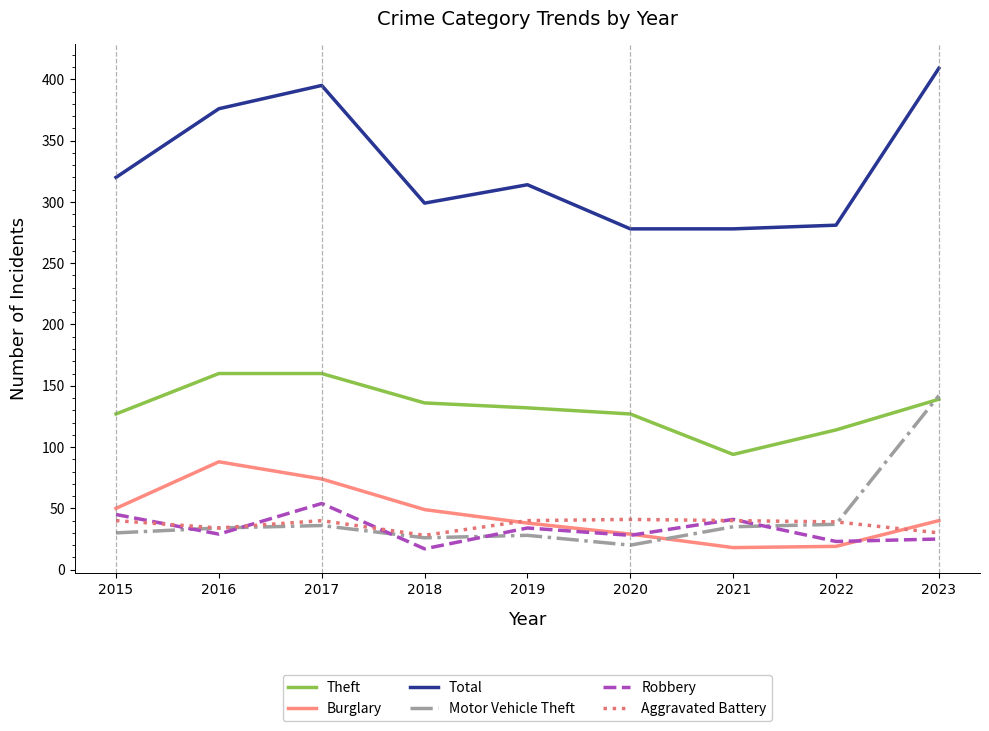

How many series are shown in this chart?

6